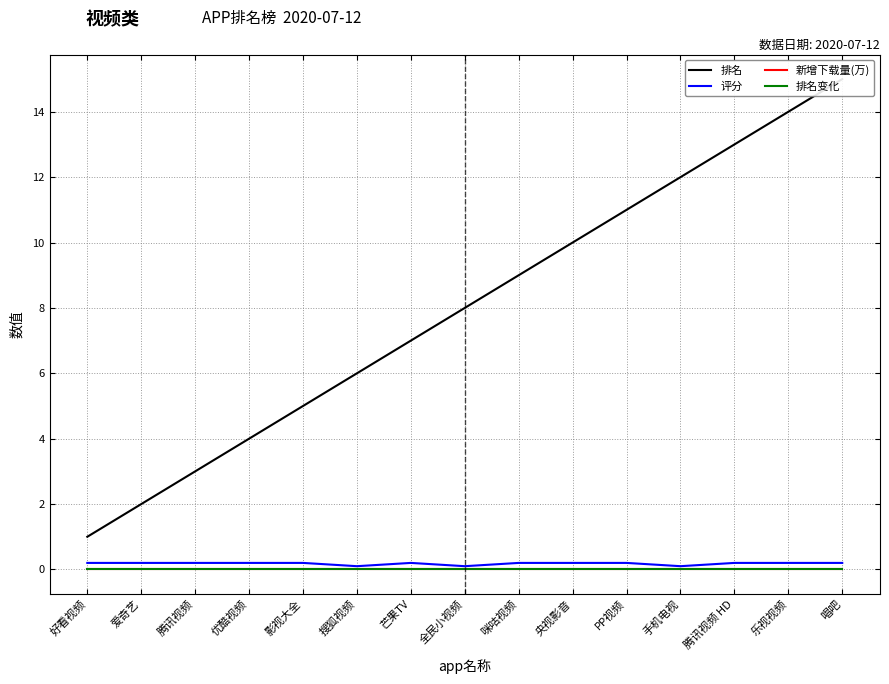

What is the average value of the 评分 series?

0.2